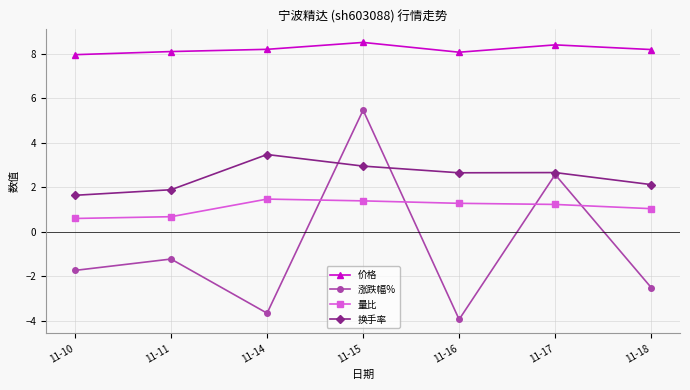

Where is 涨跌幅% nearest to the value 0?

11-11